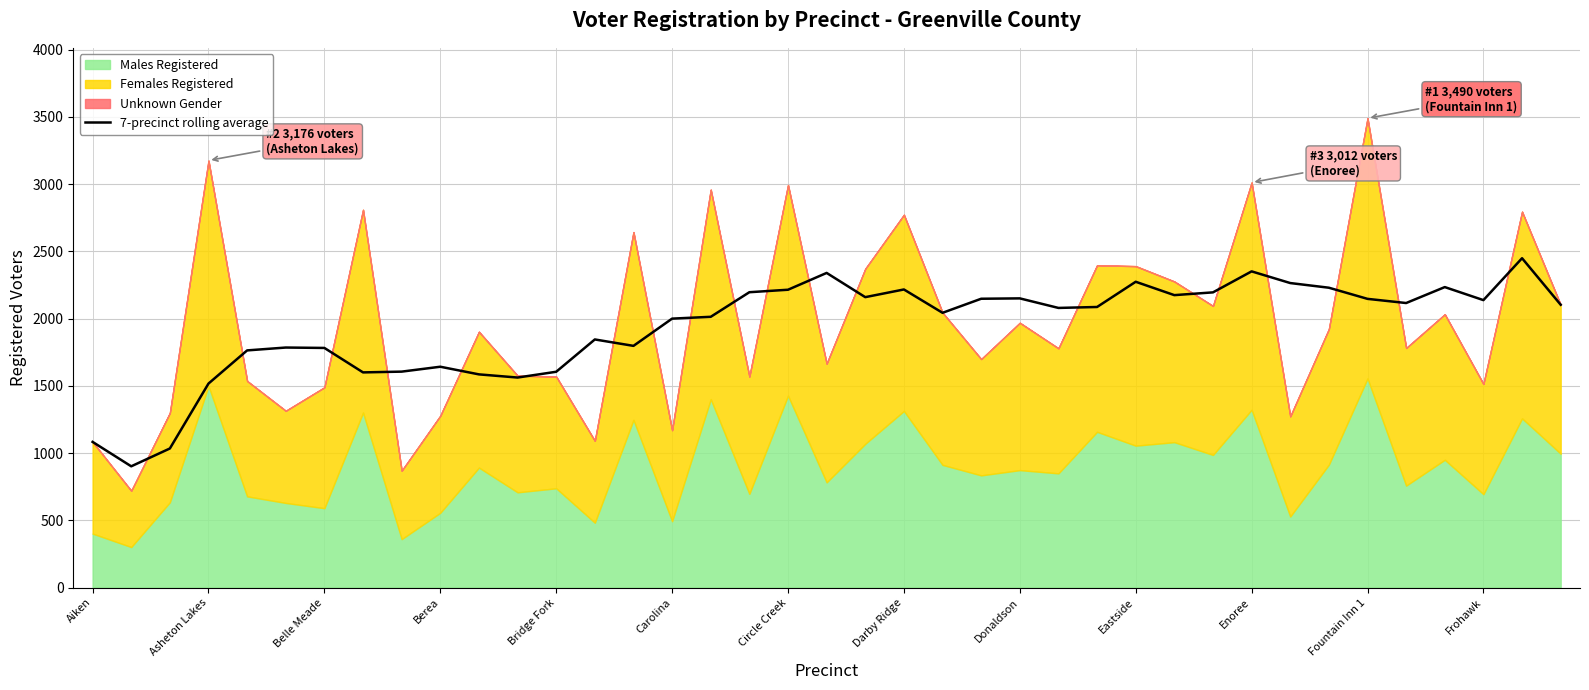

Is it true that the value at 20 is 2159.4?

True